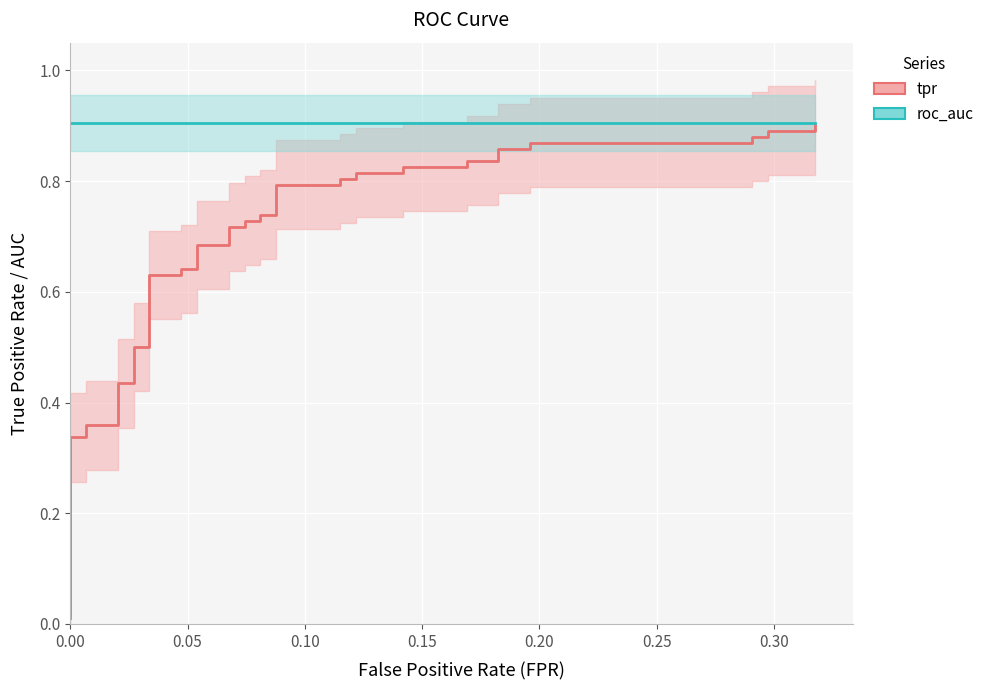

What are all the series names shown in the legend?

tpr, roc_auc